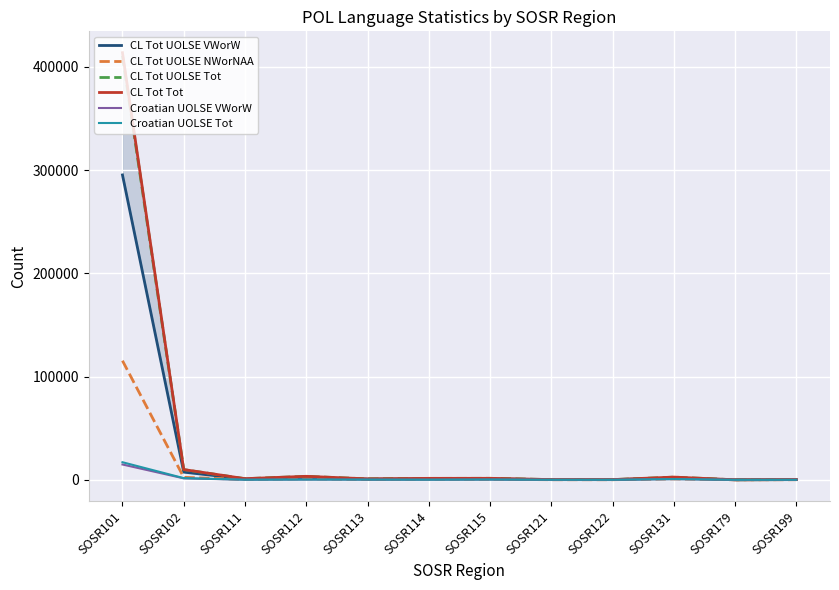

List the series in order of their peak value, highest first.

CL Tot Tot, CL Tot UOLSE Tot, CL Tot UOLSE VWorW, CL Tot UOLSE NWorNAA, Croatian UOLSE Tot, Croatian UOLSE VWorW